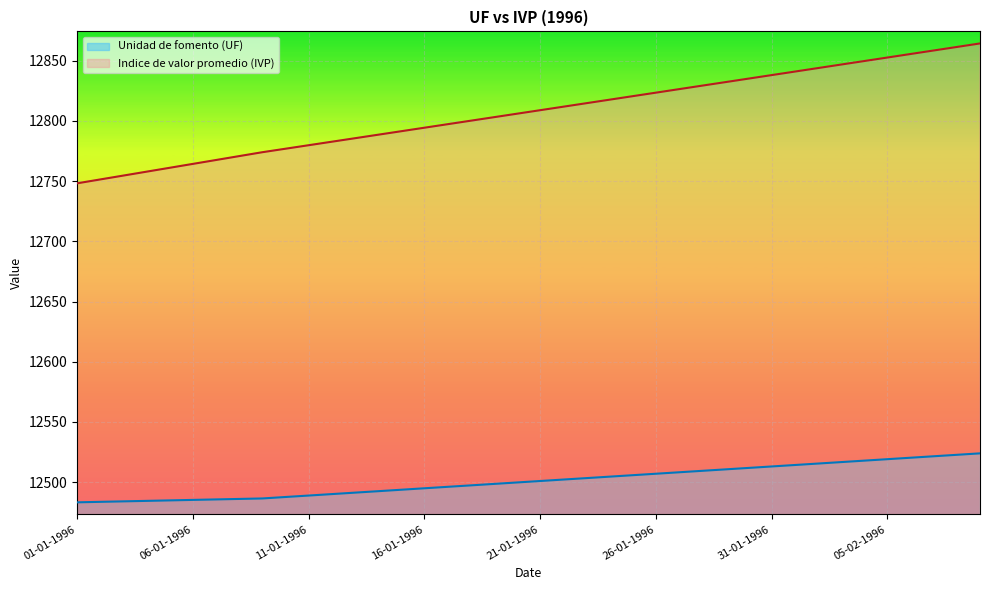

What is the difference between the maximum and minimum values in the Unidad de fomento (UF) series?

40.7